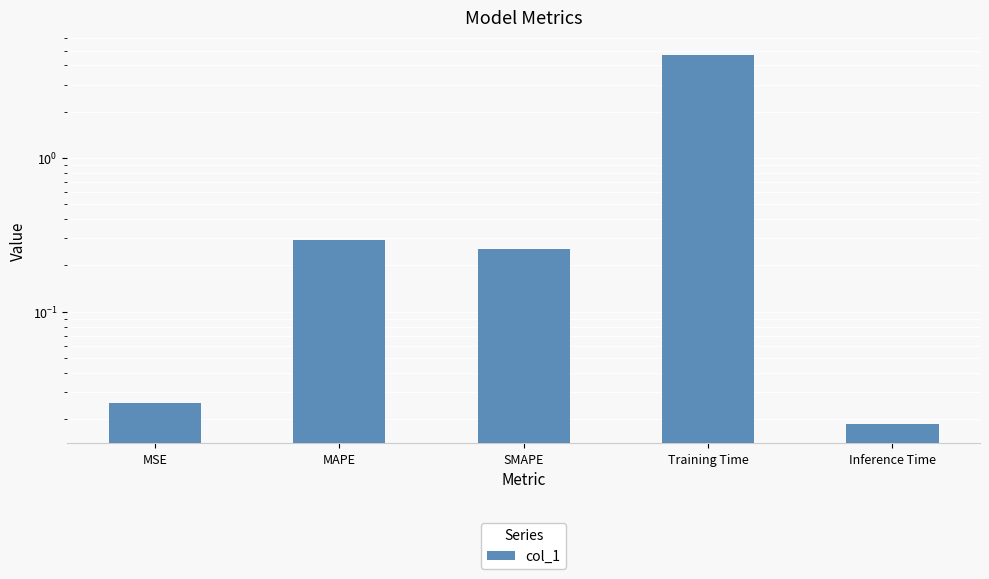

How many bars are there in total?

5